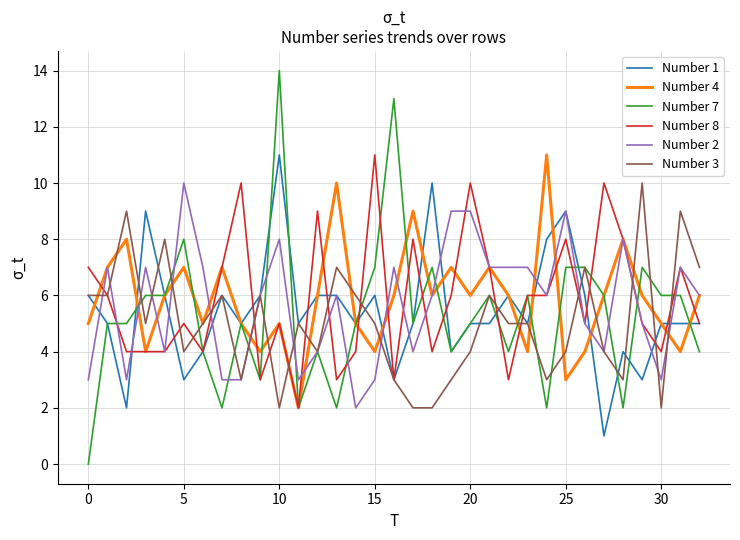

Count the Number 2 values in the range 4 to 7.

19